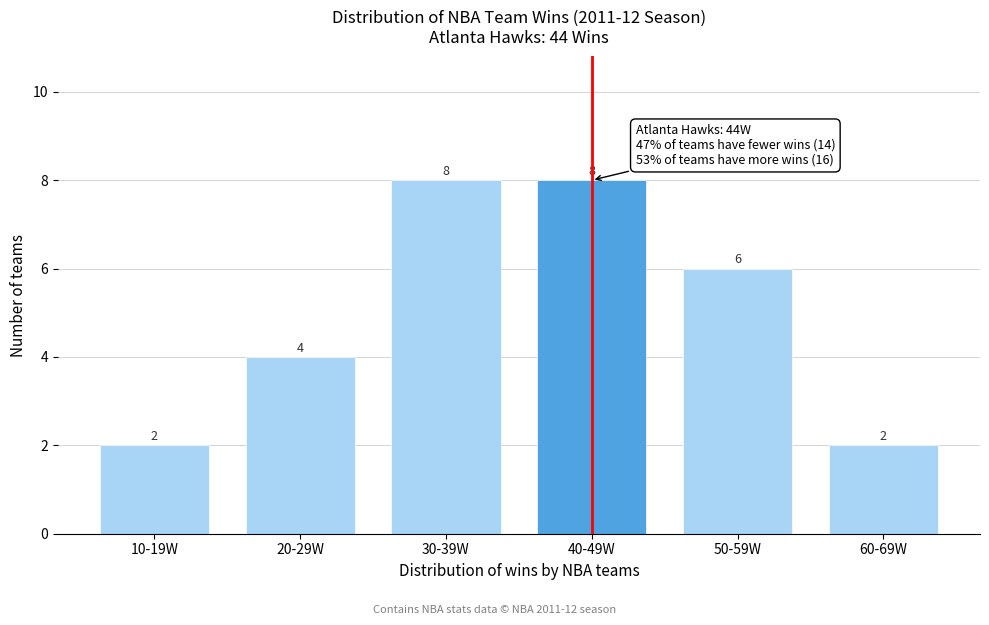

Reading left to right, extract all data points from this chart.

2	4	8	8	6	2